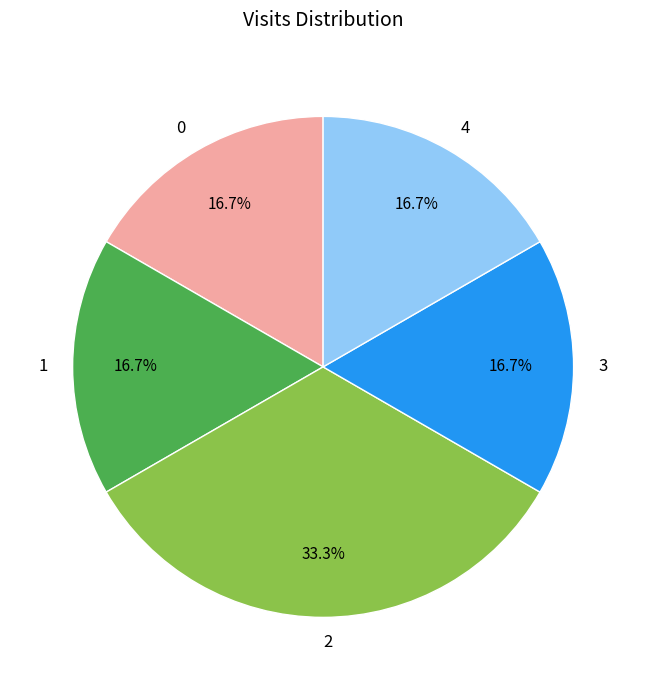

To the nearest percent, what portion does 3 represent?

17%